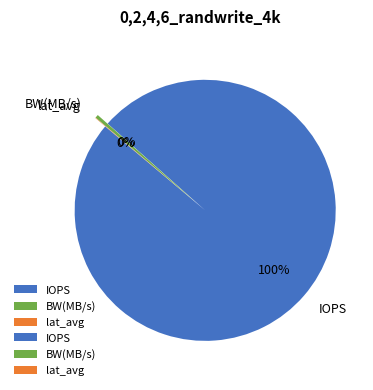

Which category accounts for the majority?

IOPS